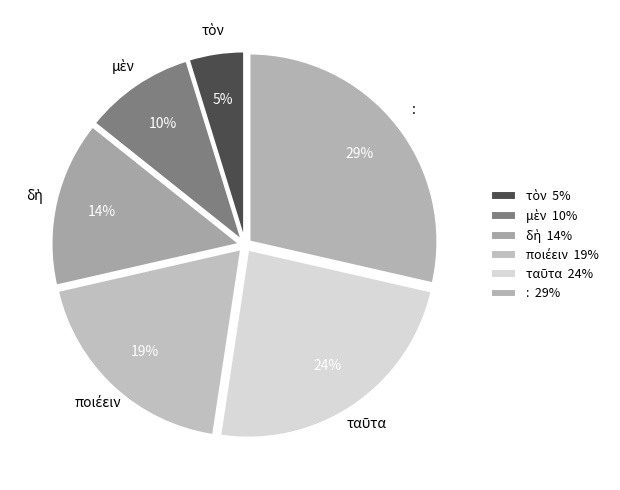

Which category has the biggest portion of the pie?

: